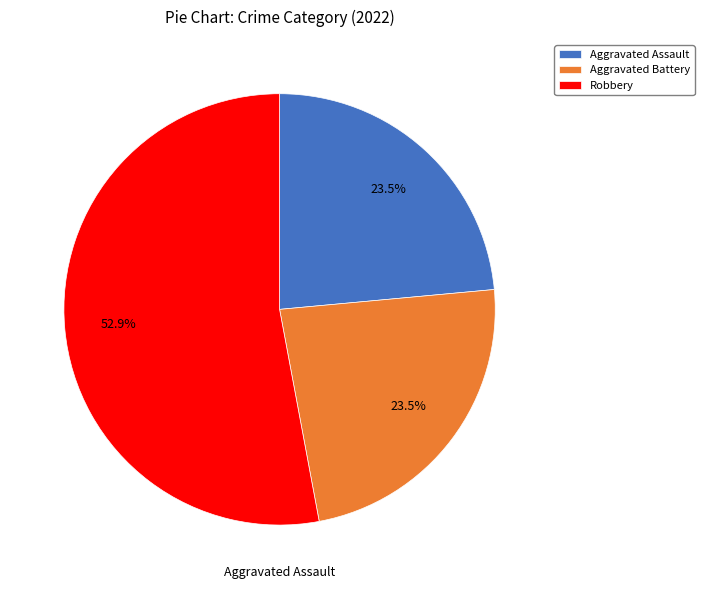

Is there a majority slice in this chart?

Yes